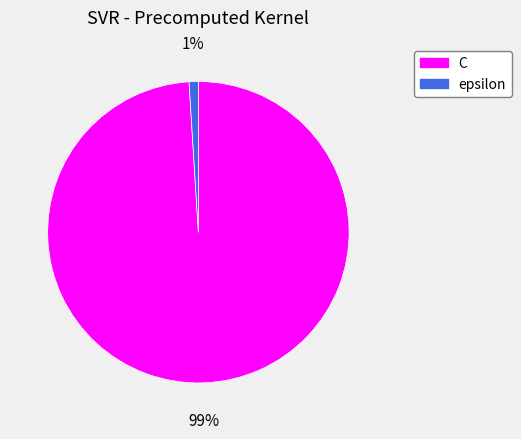

To the nearest percent, what is the difference between the C and epsilon slice percentages?

98%